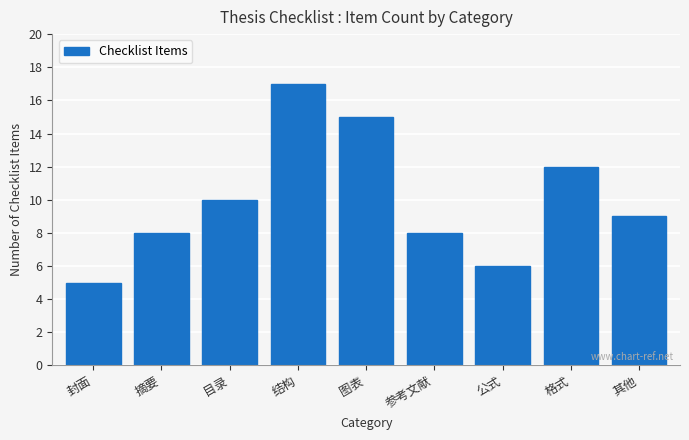

Reading left to right, what are all the values shown in this chart?

5	8	10	17	15	8	6	12	9